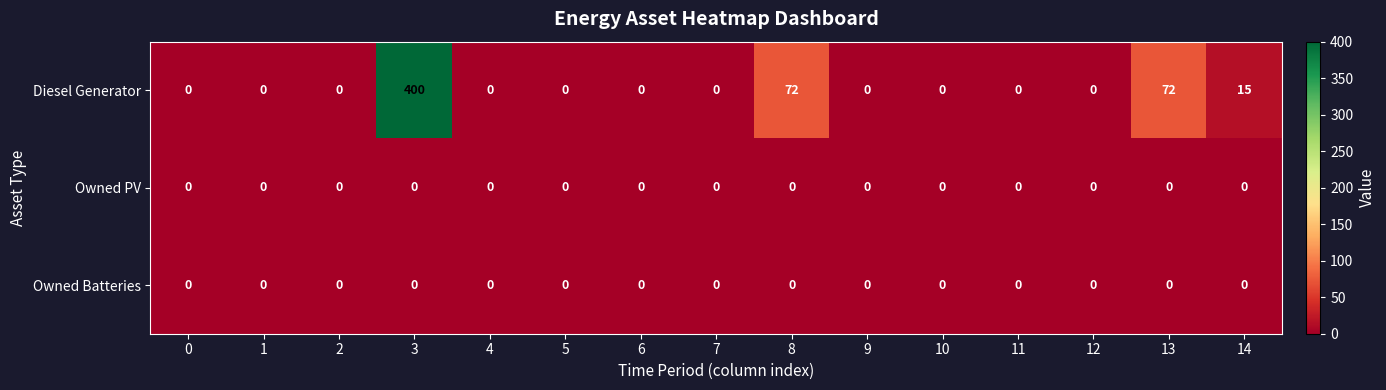

Which series has the widest spread of values?

Diesel Generator